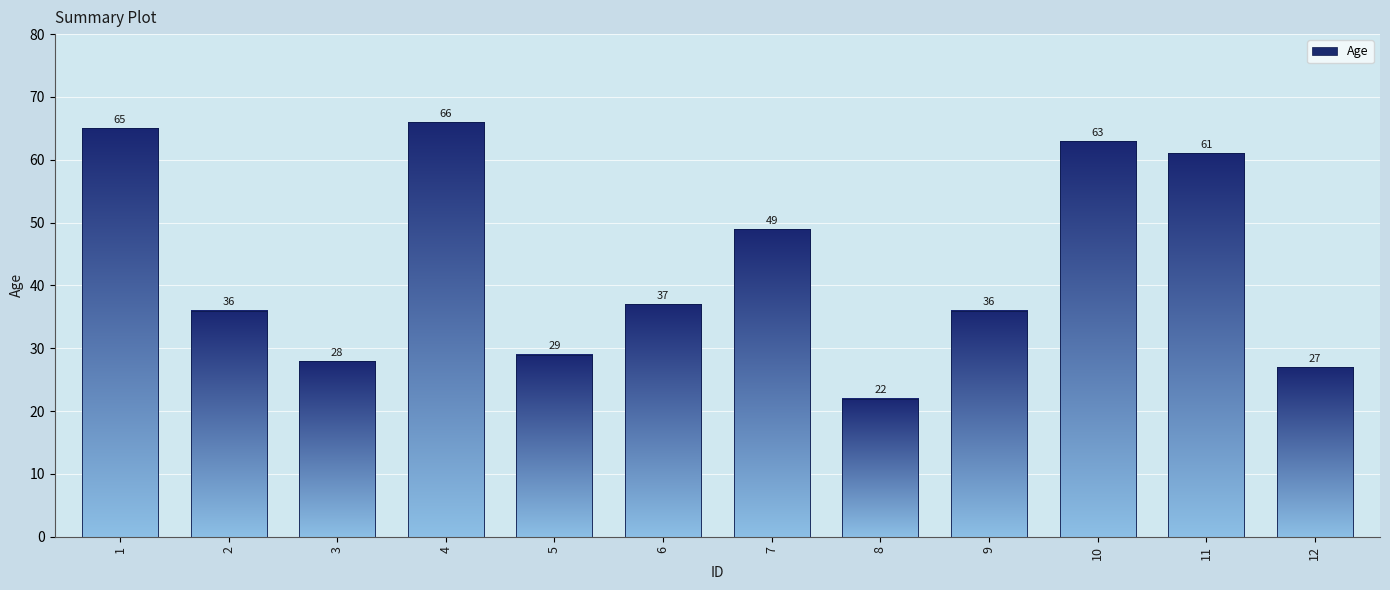

What is the change in value from 1 to 8?

-43